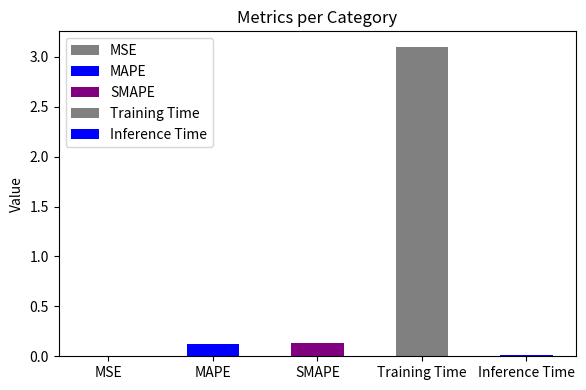

Does the chart contain any negative values?

No